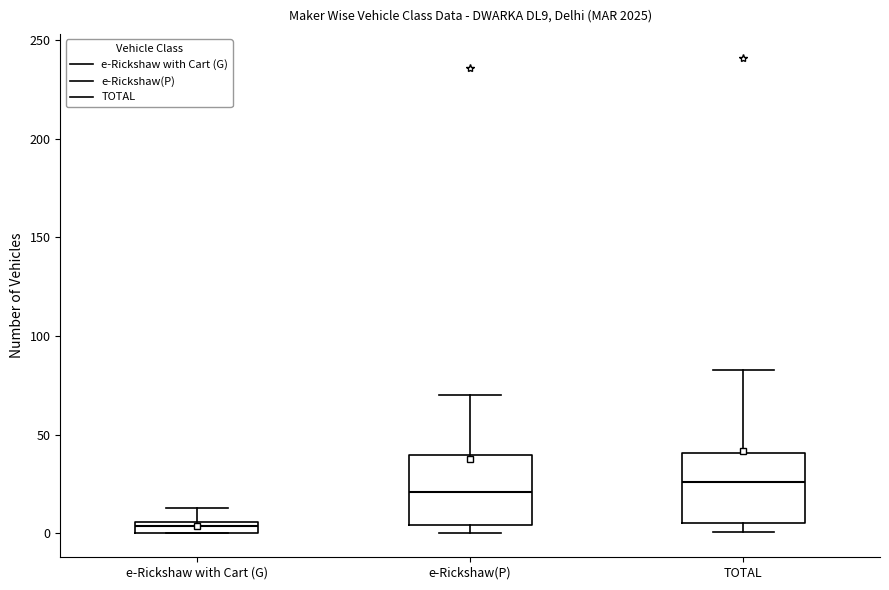

Which box has the lowest median line?

e-Rickshaw with Cart (G)